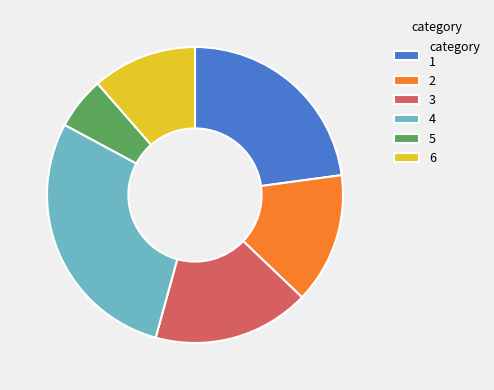

How many slices are in this pie chart?

6